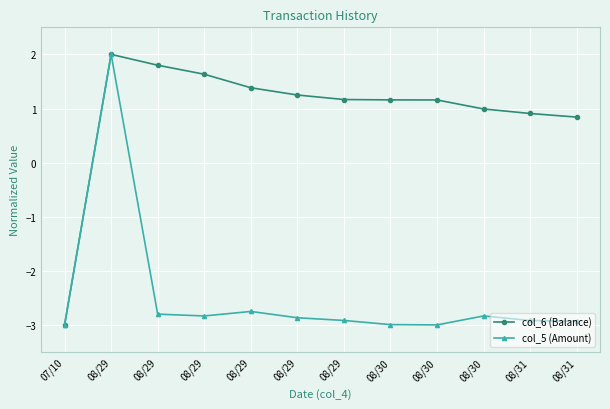

What is the difference between the second highest and minimum values in the col_5 (Amount) series?

0.2